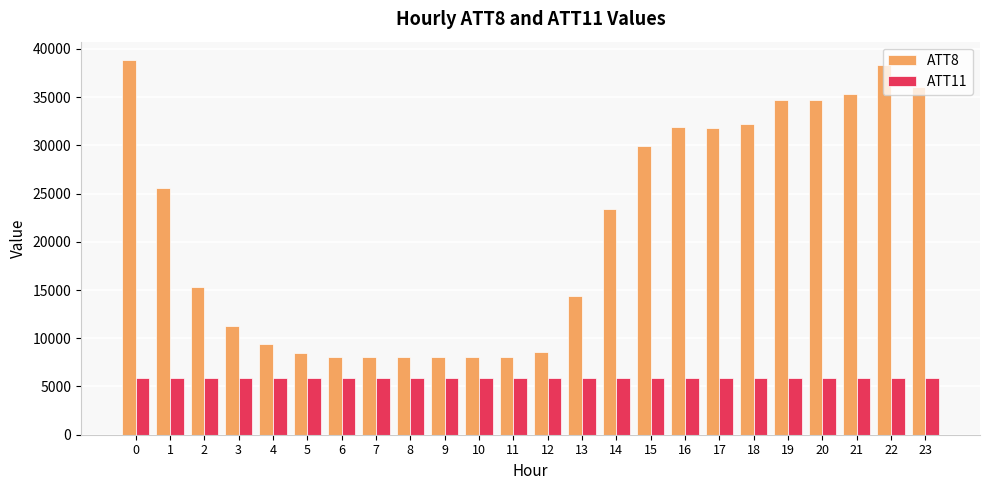

What is the difference between the second highest and minimum values in the ATT8 series?

30200.0